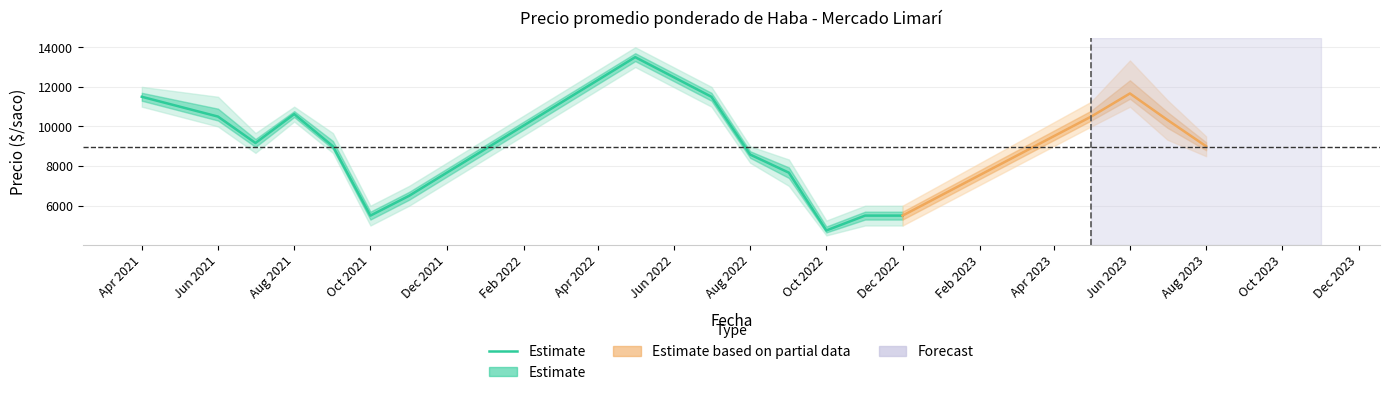

The chart shows a value of 1221 at Oct 2022. True or false?

False